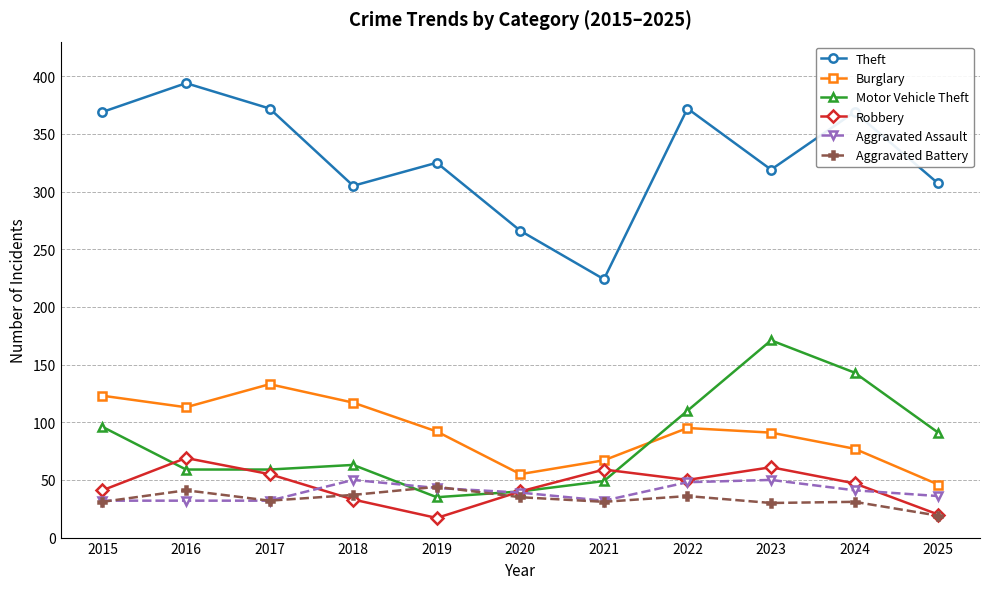

Is this an area chart (filled region under the line)?

No